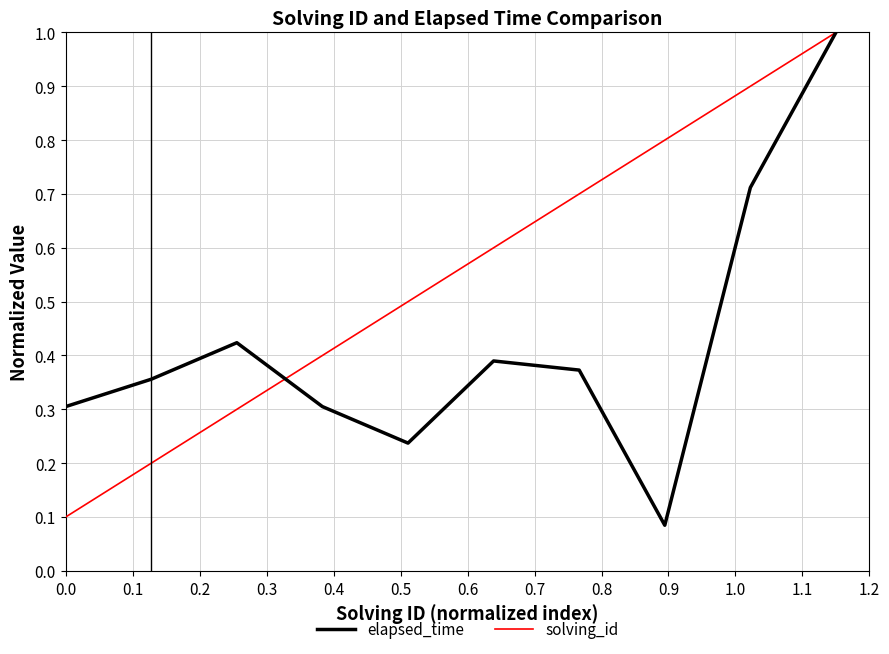

Rank the series by their average value, from lowest to highest.

elapsed_time, solving_id